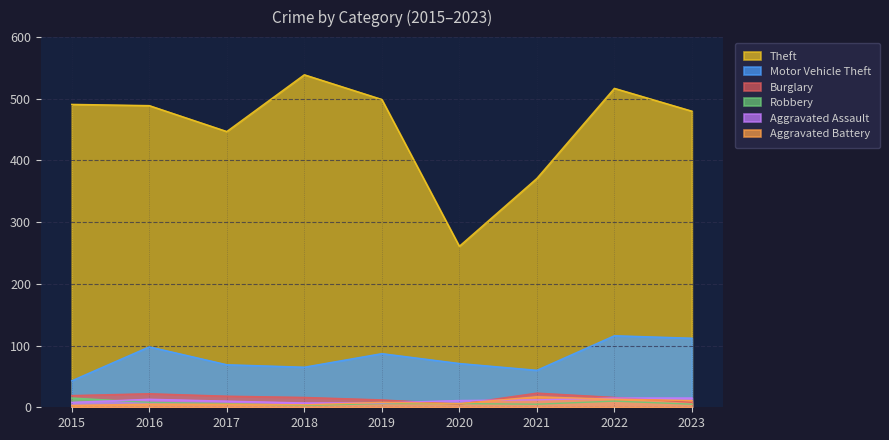

Reading left to right, extract all data points from this chart.

Theft: 2015=491	2016=489	2017=447	2018=539	2019=499	2020=261	2021=371	2022=517	2023=480
Motor Vehicle Theft: 2015=43	2016=98	2017=69	2018=65	2019=87	2020=71	2021=60	2022=116	2023=112
Burglary: 2015=19	2016=22	2017=18	2018=16	2019=12	2020=5	2021=23	2022=16	2023=8
Robbery: 2015=15	2016=8	2017=6	2018=3	2019=6	2020=6	2021=5	2022=10	2023=5
Aggravated Assault: 2015=8	2016=13	2017=10	2018=7	2019=7	2020=11	2021=12	2022=15	2023=15
Aggravated Battery: 2015=3	2016=5	2017=5	2018=4	2019=8	2020=6	2021=17	2022=13	2023=11